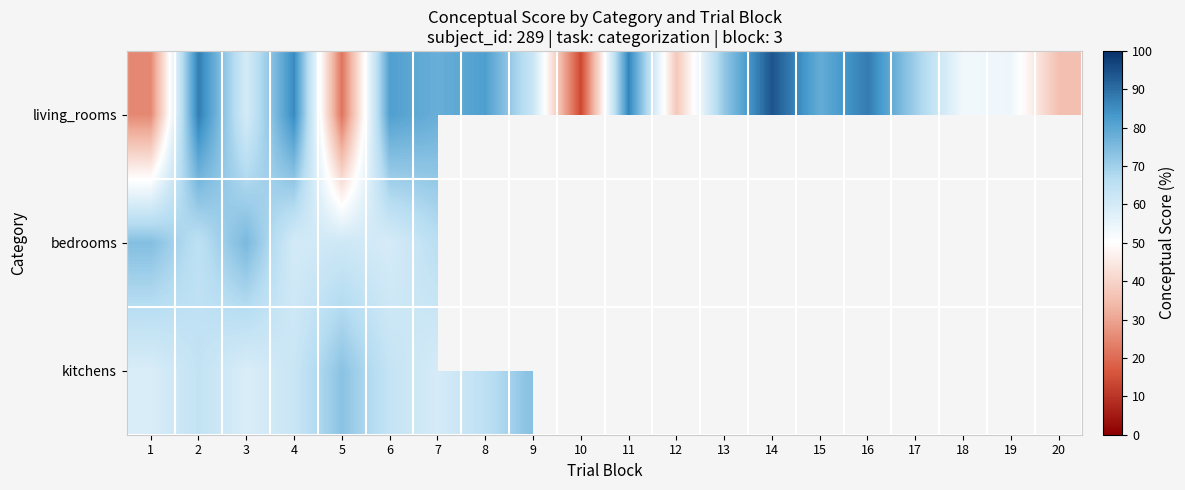

How many data points does each series have?

20